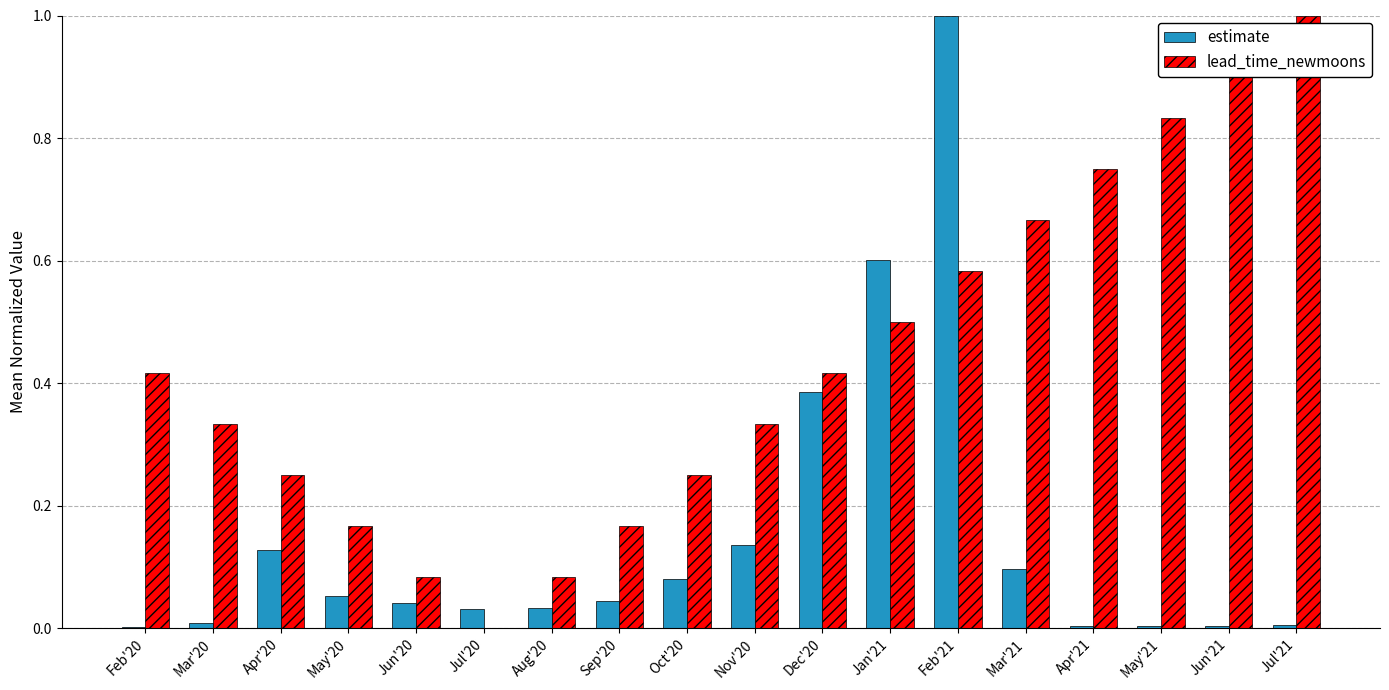

How many positive values does the lead_time_newmoons series have?

17